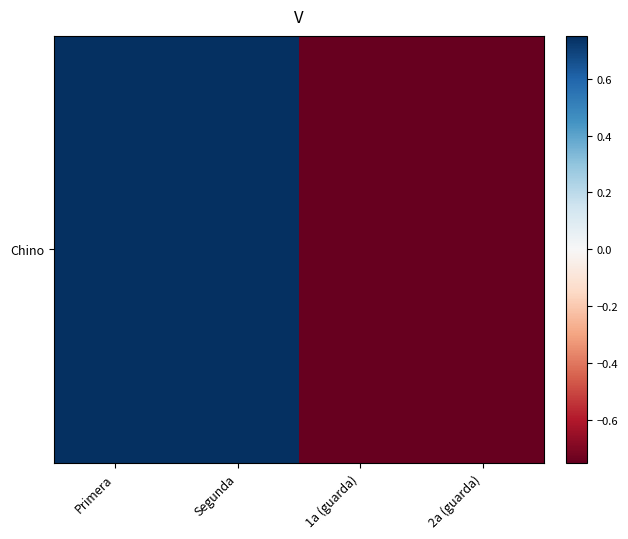

What is the approximate value at 2a (guarda)?

-1.2